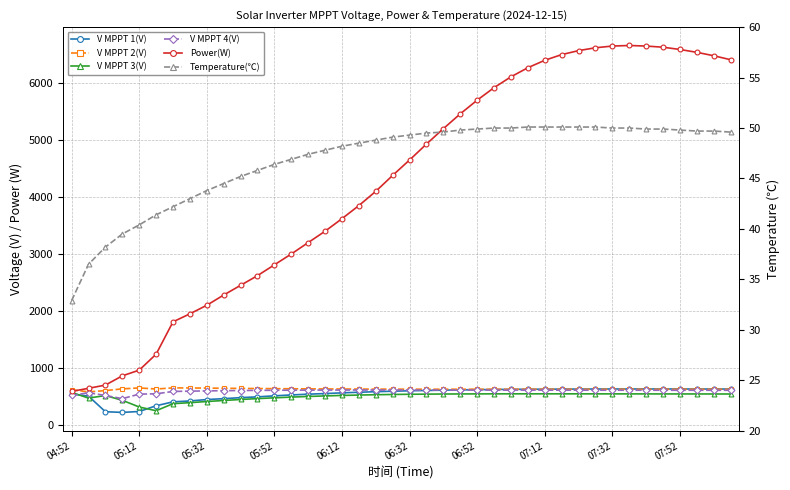

True or false: V MPPT 3(V) and Power(W) cross at least once.

False